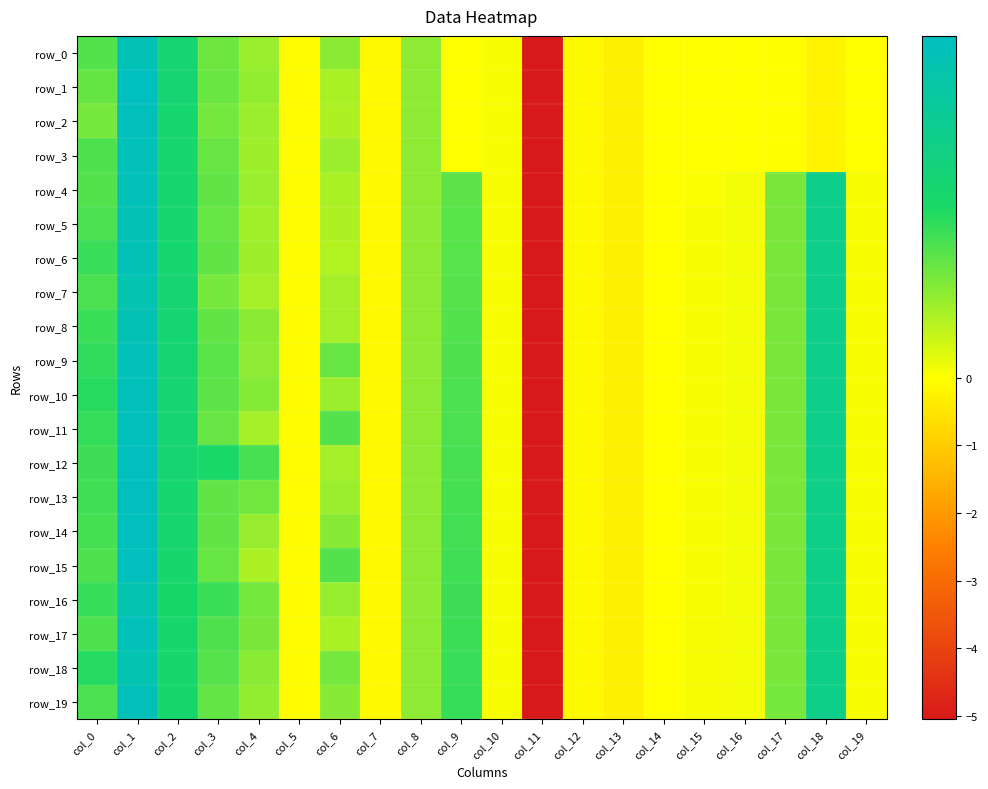

What is the total value across all series at col_19?

0.2